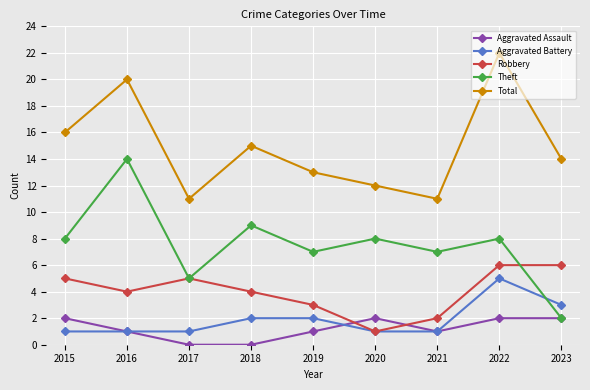

At which label does Total reach its peak?

2022